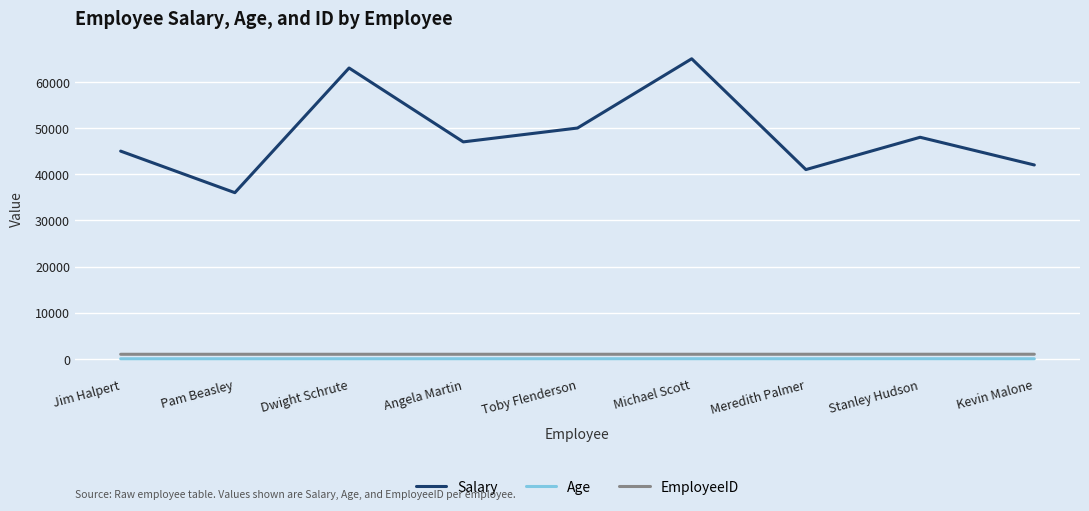

What is the approximate value of Salary at Angela Martin, to the nearest 50?

47000